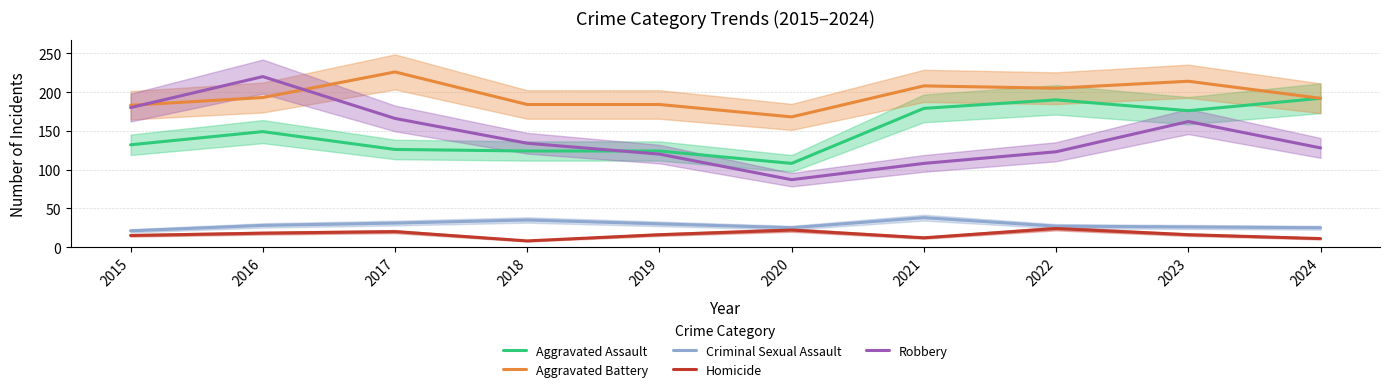

What are all the series names shown in the legend?

Aggravated Assault, Aggravated Battery, Criminal Sexual Assault, Homicide, Robbery